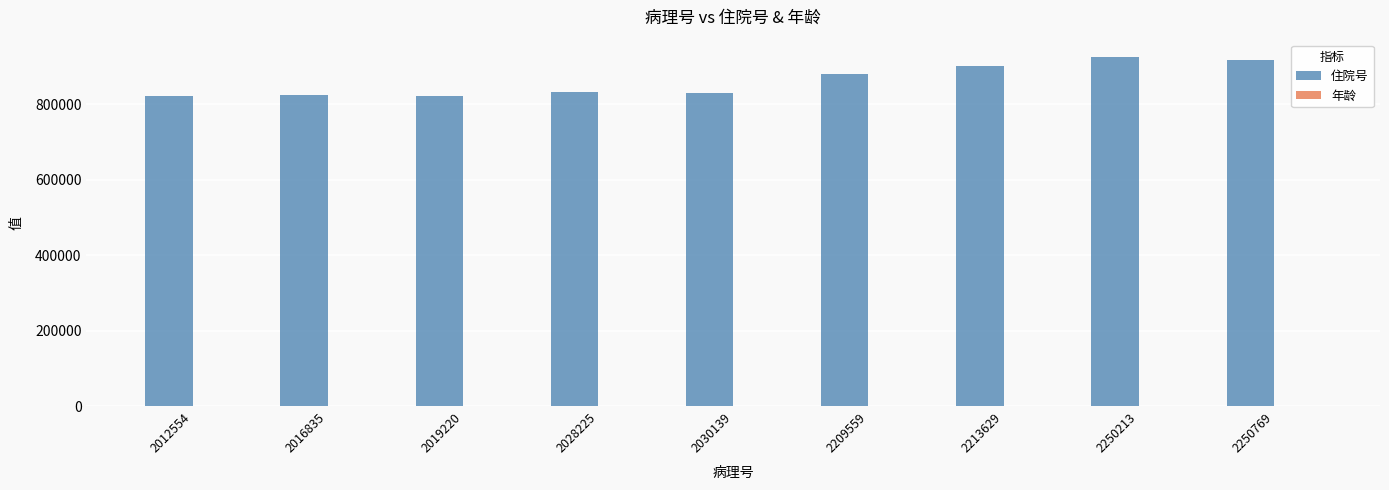

Which series has the largest range (max minus min)?

住院号